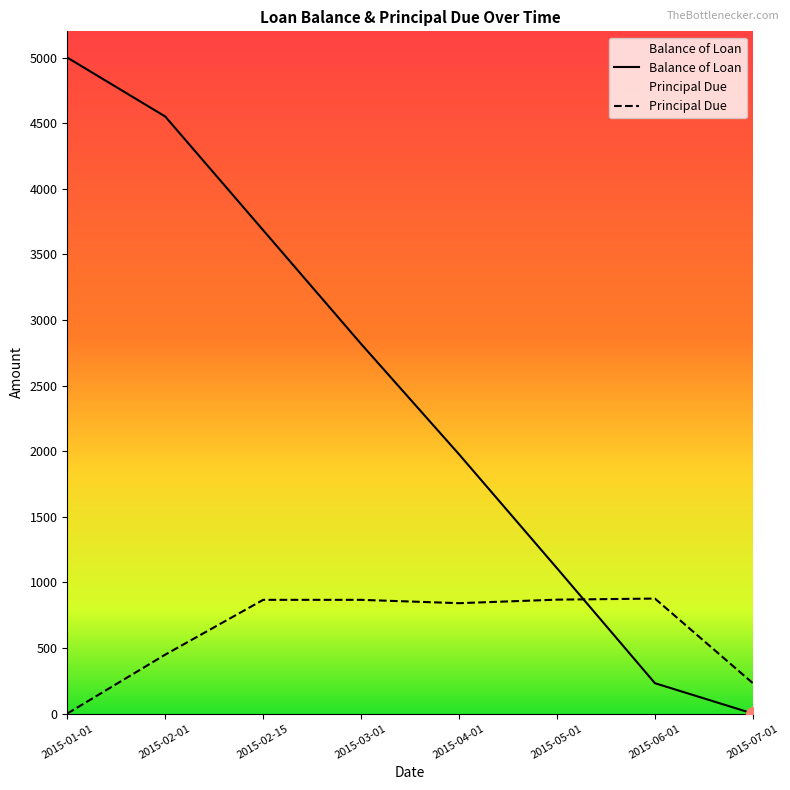

What is the sum of all Balance of Loan values?

19367.9